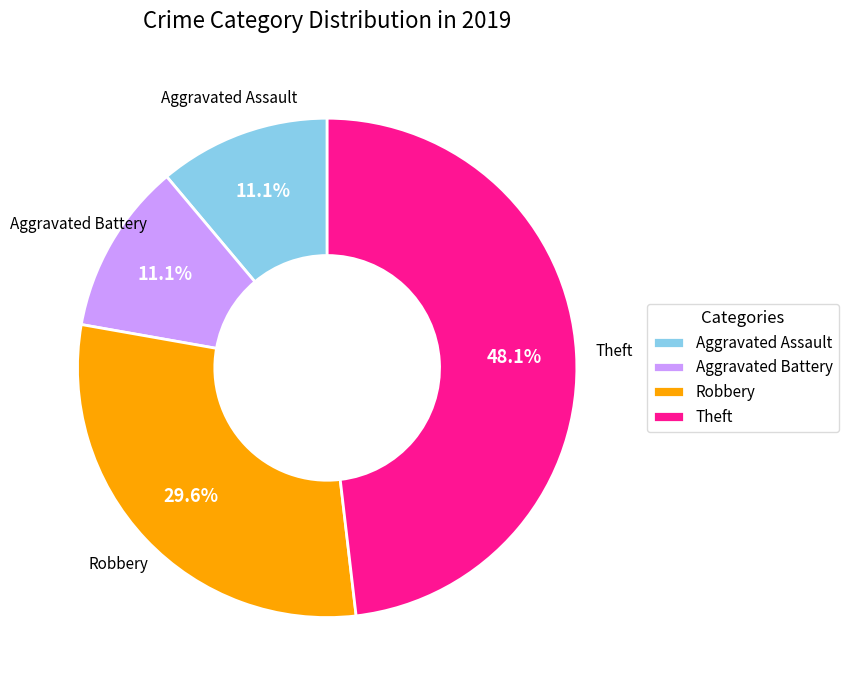

What percentage is NOT represented by Aggravated Battery?

88.9%